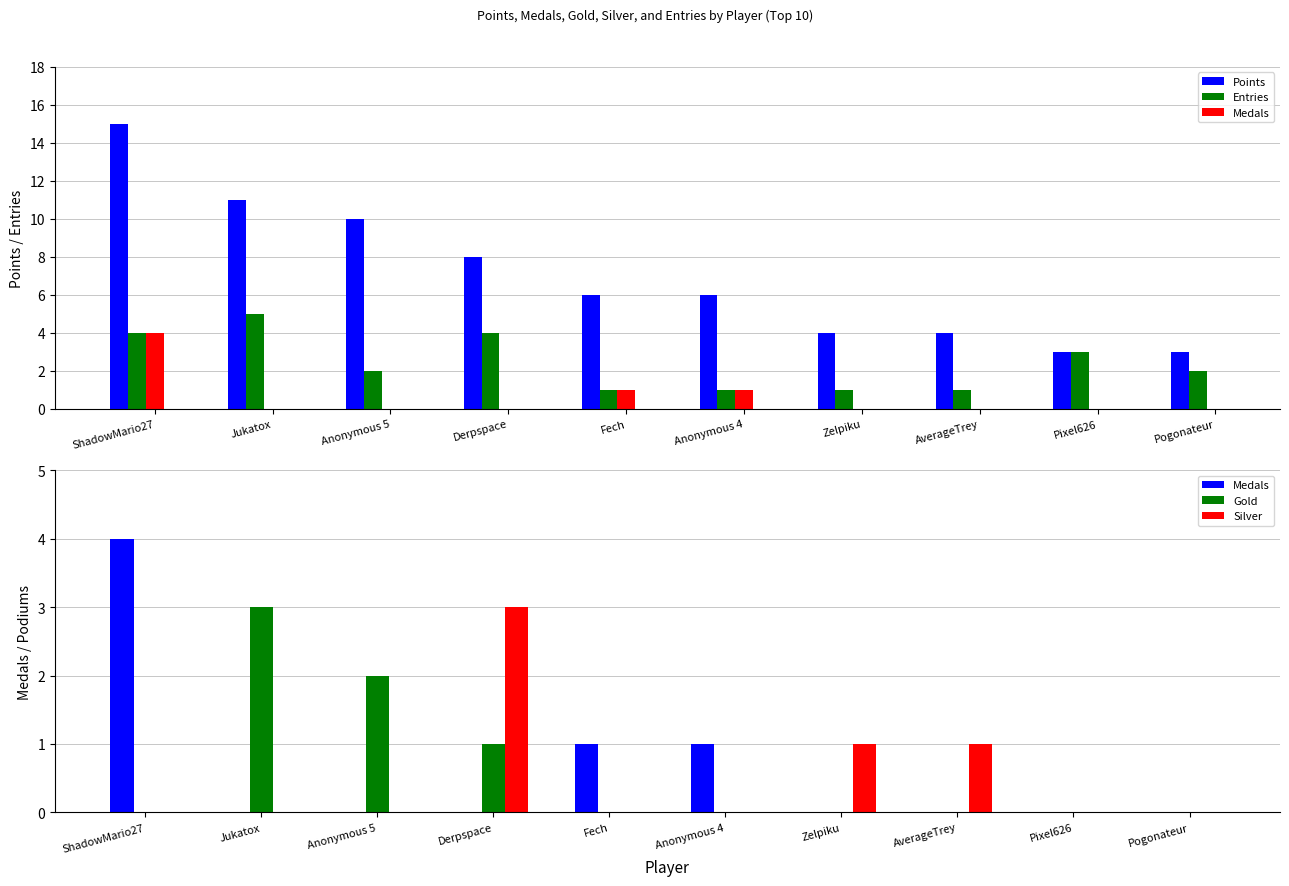

Rank the series by their maximum value, from lowest to highest.

Gold, Silver, Medals, Entries, Points